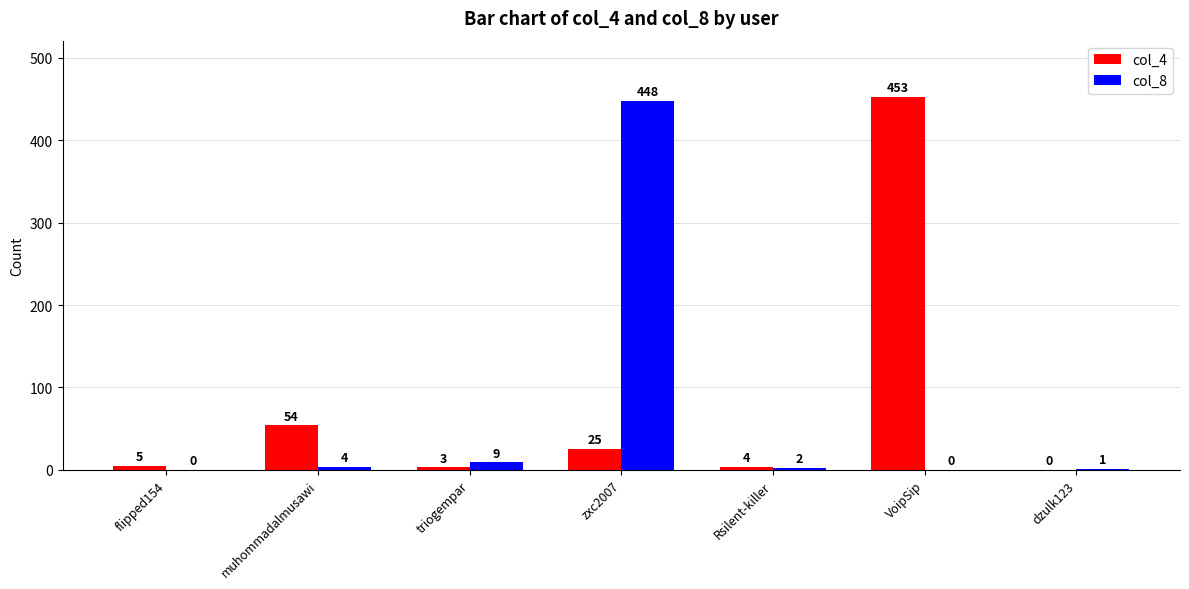

Is it true that col_8 equals 4 at muhommadalmusawi?

True